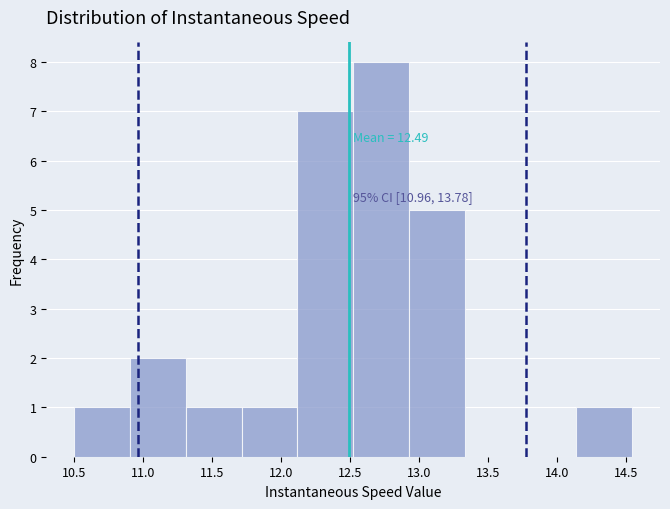

Which range on the x-axis has the tallest bar?

12.50 to 12.95